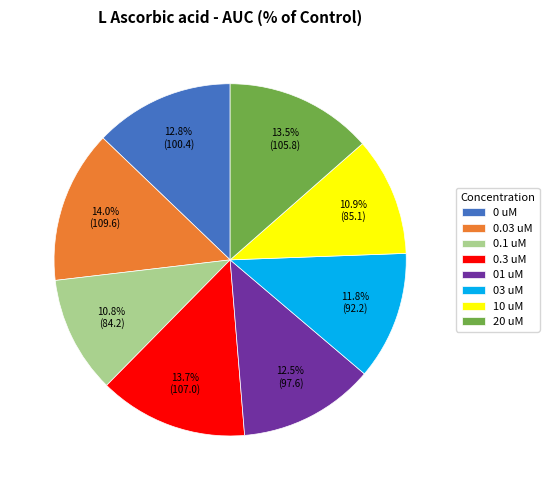

How many segments does this pie chart have?

8